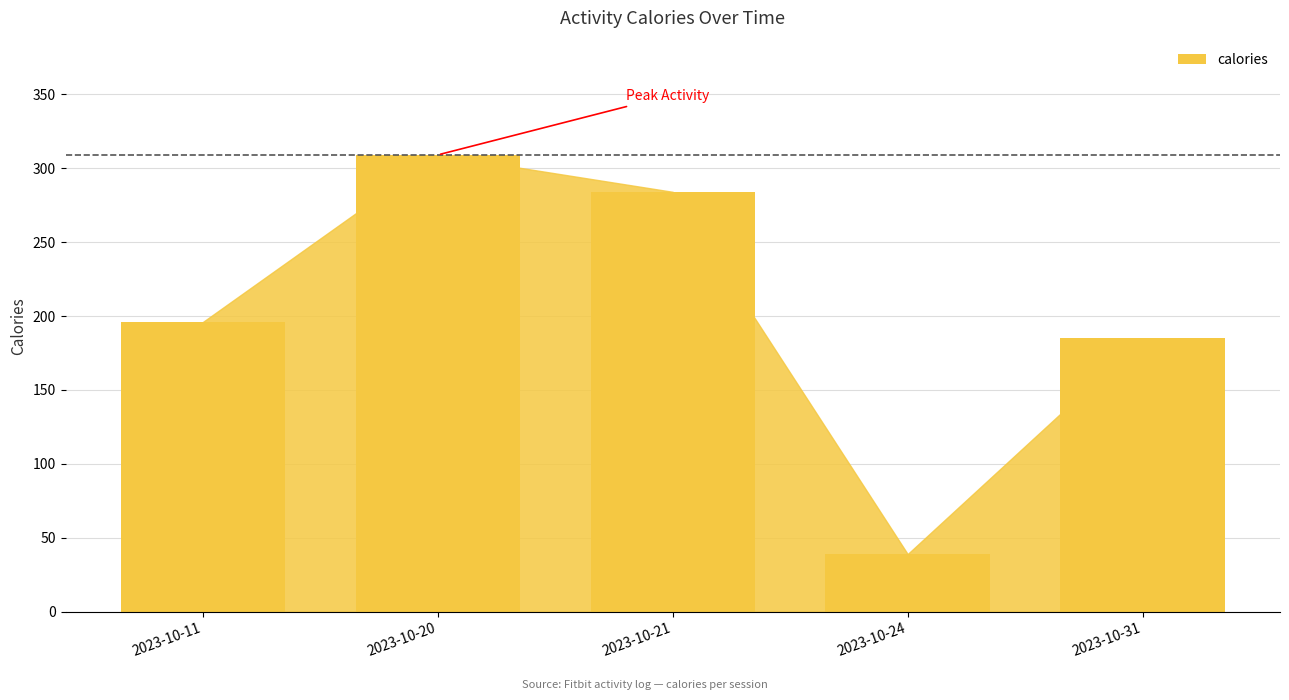

Reading left to right, what are all the values shown in this chart?

2023-10-11=196	2023-10-20=309	2023-10-21=284	2023-10-24=39	2023-10-31=185